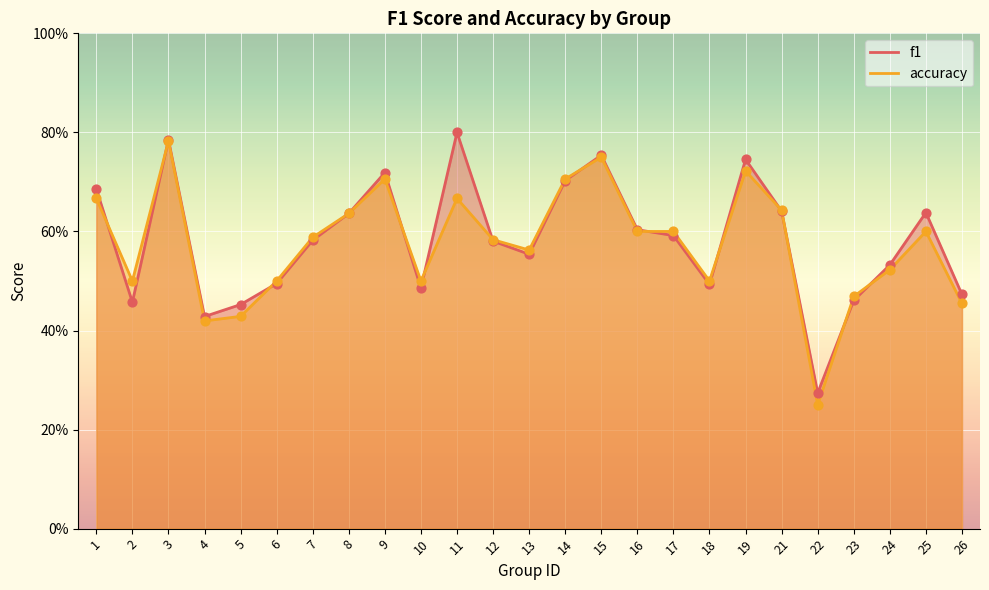

At which category is the sum across all series the highest?

3